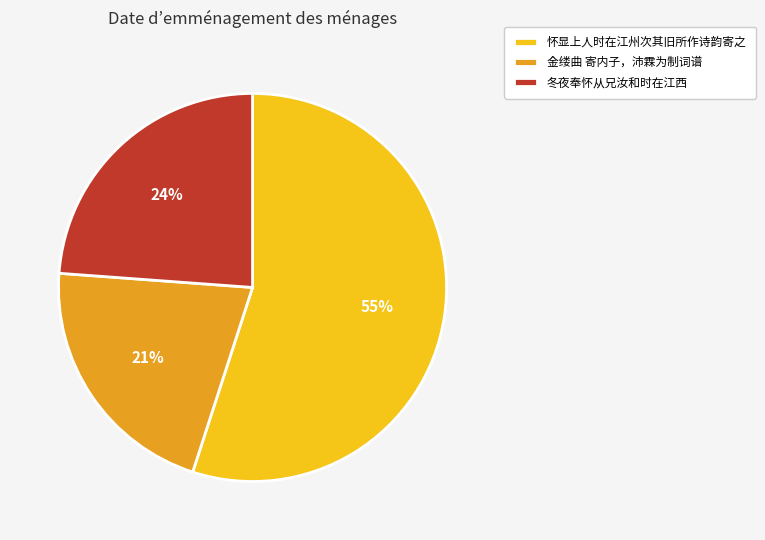

Between 金缕曲 寄内子，沛霖为制词谱 and 怀显上人时在江州次其旧所作诗韵寄之, which is larger?

怀显上人时在江州次其旧所作诗韵寄之